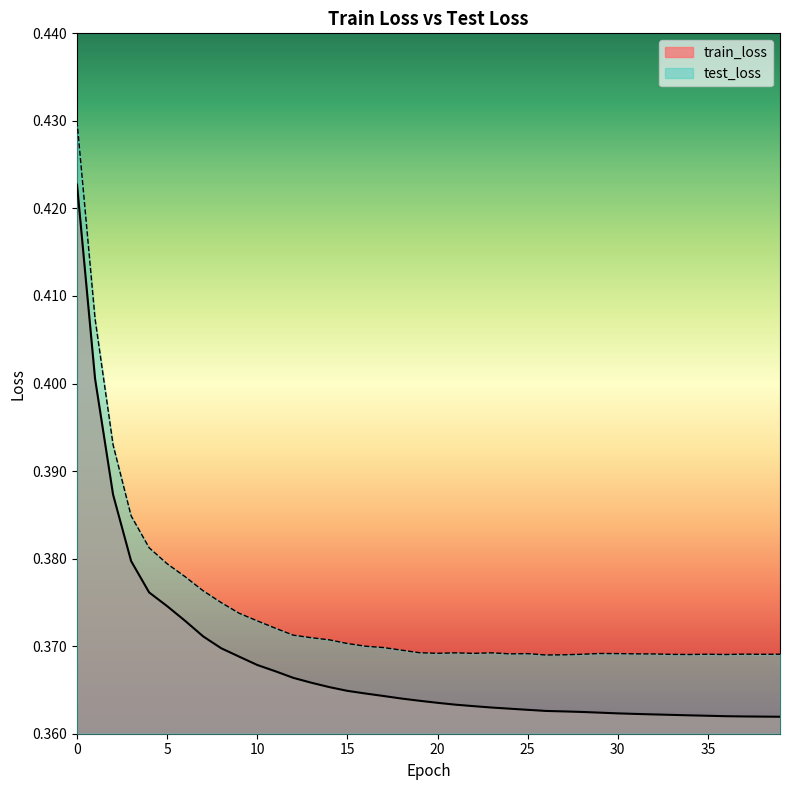

Reading left to right, extract all data points from this chart.

train_loss: 0.4	0.4	0.4	0.4	0.4	0.4	0.4	0.4	0.4	0.4	0.4	0.4	0.4	0.4	0.4	0.4	0.4	0.4	0.4	0.4	0.4	0.4	0.4	0.4	0.4	0.4	0.4	0.4	0.4	0.4	0.4	0.4	0.4	0.4	0.4	0.4	0.4	0.4	0.4	0.4
test_loss: 0.4	0.4	0.4	0.4	0.4	0.4	0.4	0.4	0.4	0.4	0.4	0.4	0.4	0.4	0.4	0.4	0.4	0.4	0.4	0.4	0.4	0.4	0.4	0.4	0.4	0.4	0.4	0.4	0.4	0.4	0.4	0.4	0.4	0.4	0.4	0.4	0.4	0.4	0.4	0.4